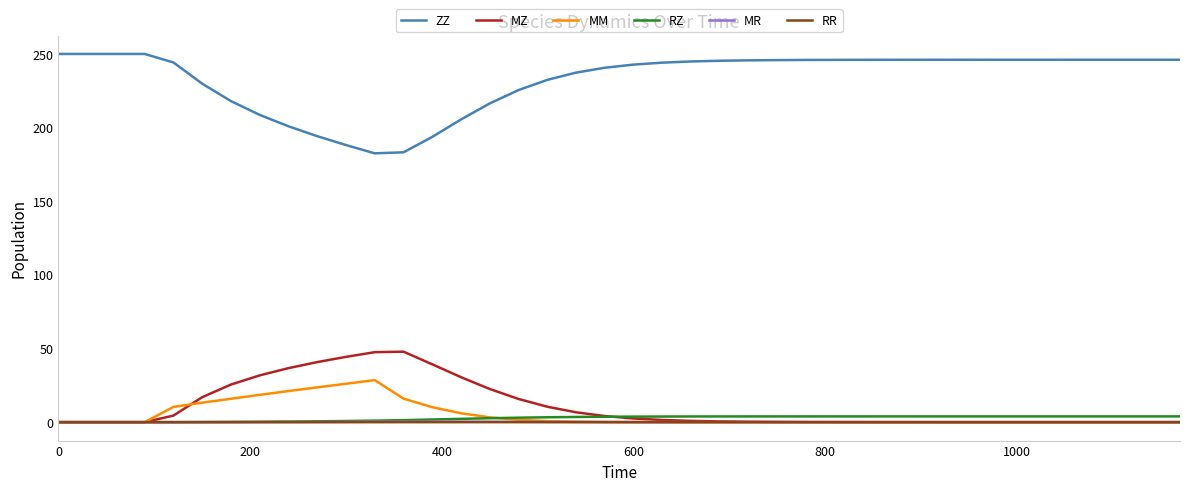

Which series has the largest total across all categories?

ZZ